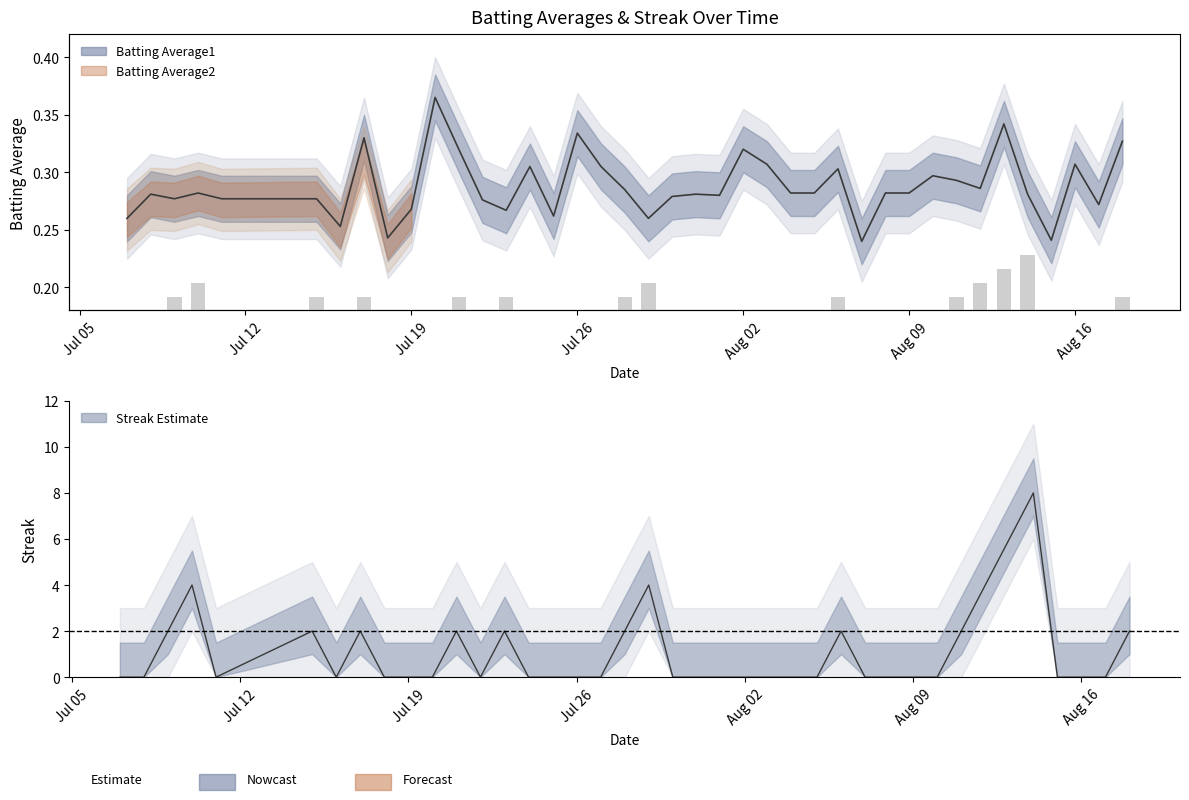

The value of Batting Average1 at Jul 26 is 0.3. True or false?

True